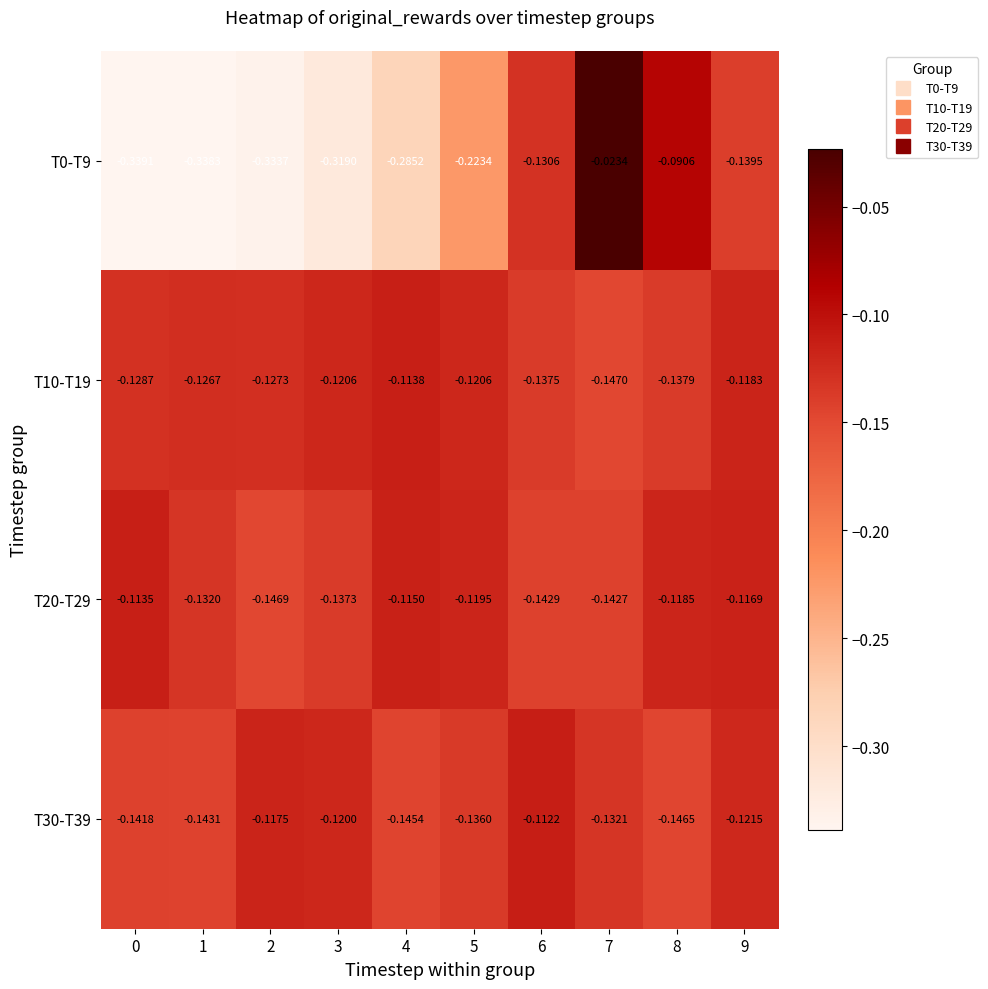

Is the value of T30-T39 at 2 greater than the value of T0-T9 at 5?

Yes